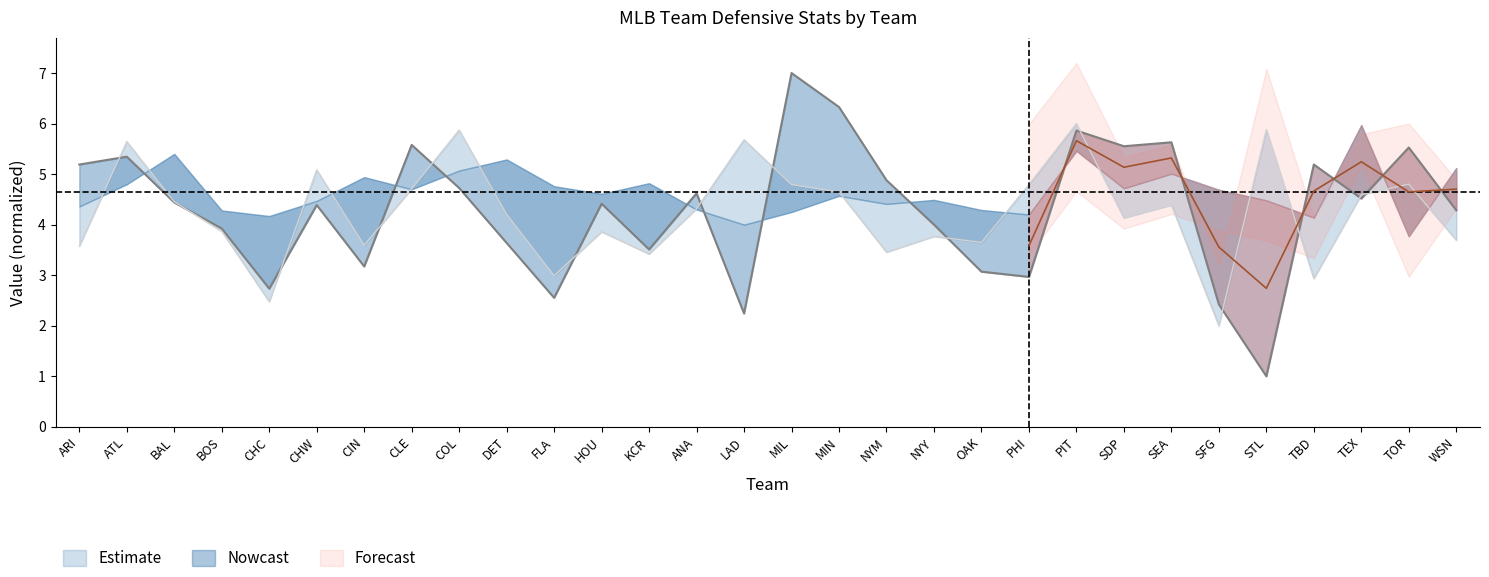

Between DET and SEA, which is larger?

SEA